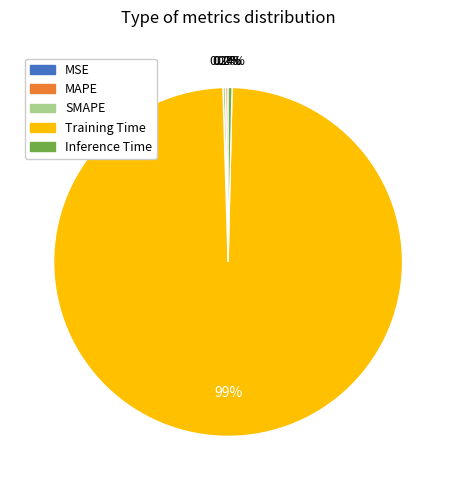

Which category accounts for the majority?

Training Time